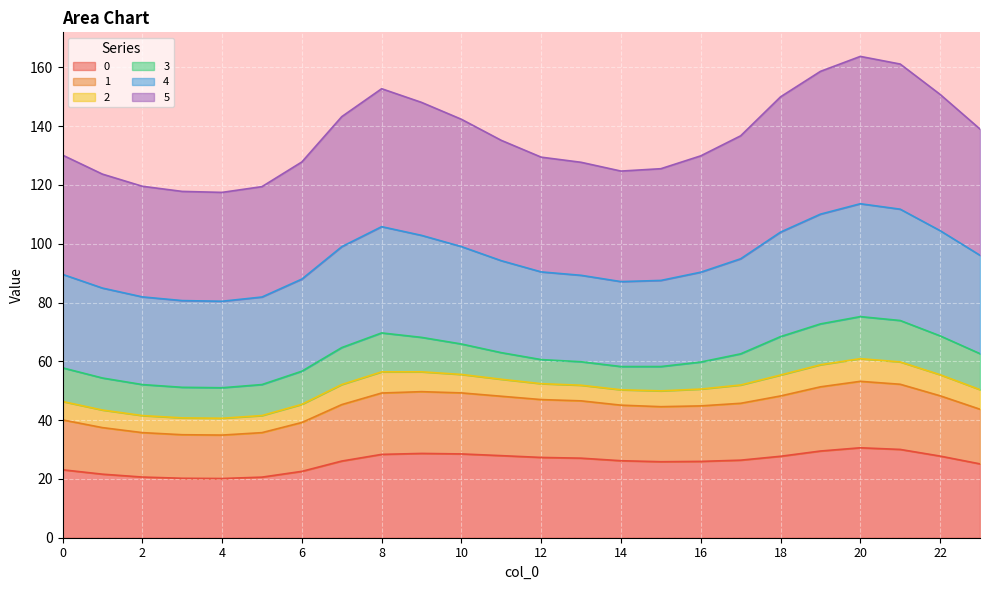

What is the maximum value for 0?

30.6